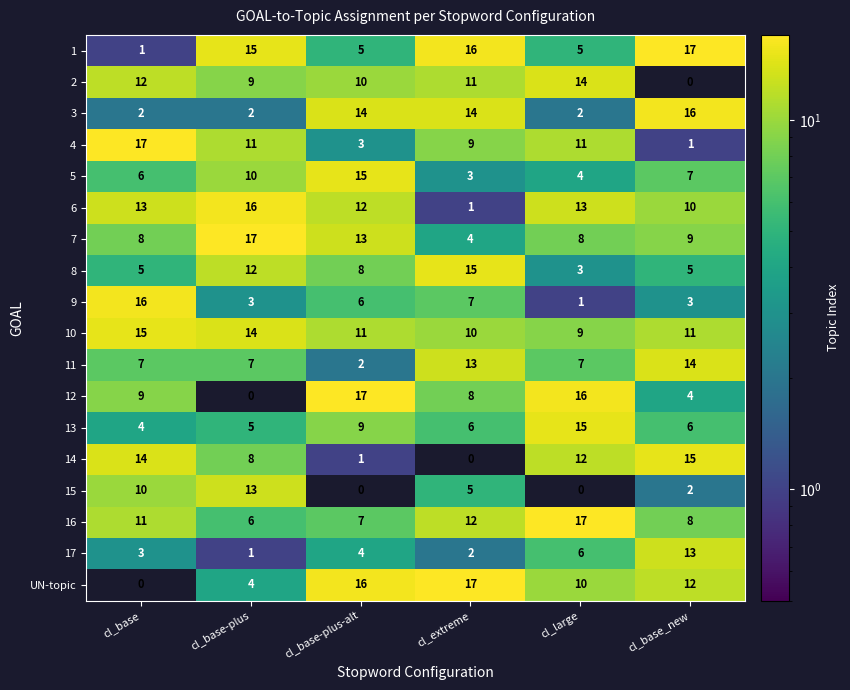

List the labels in order of 17 value, largest first.

cl_base_new, cl_large, cl_base-plus-alt, cl_base, cl_extreme, cl_base-plus